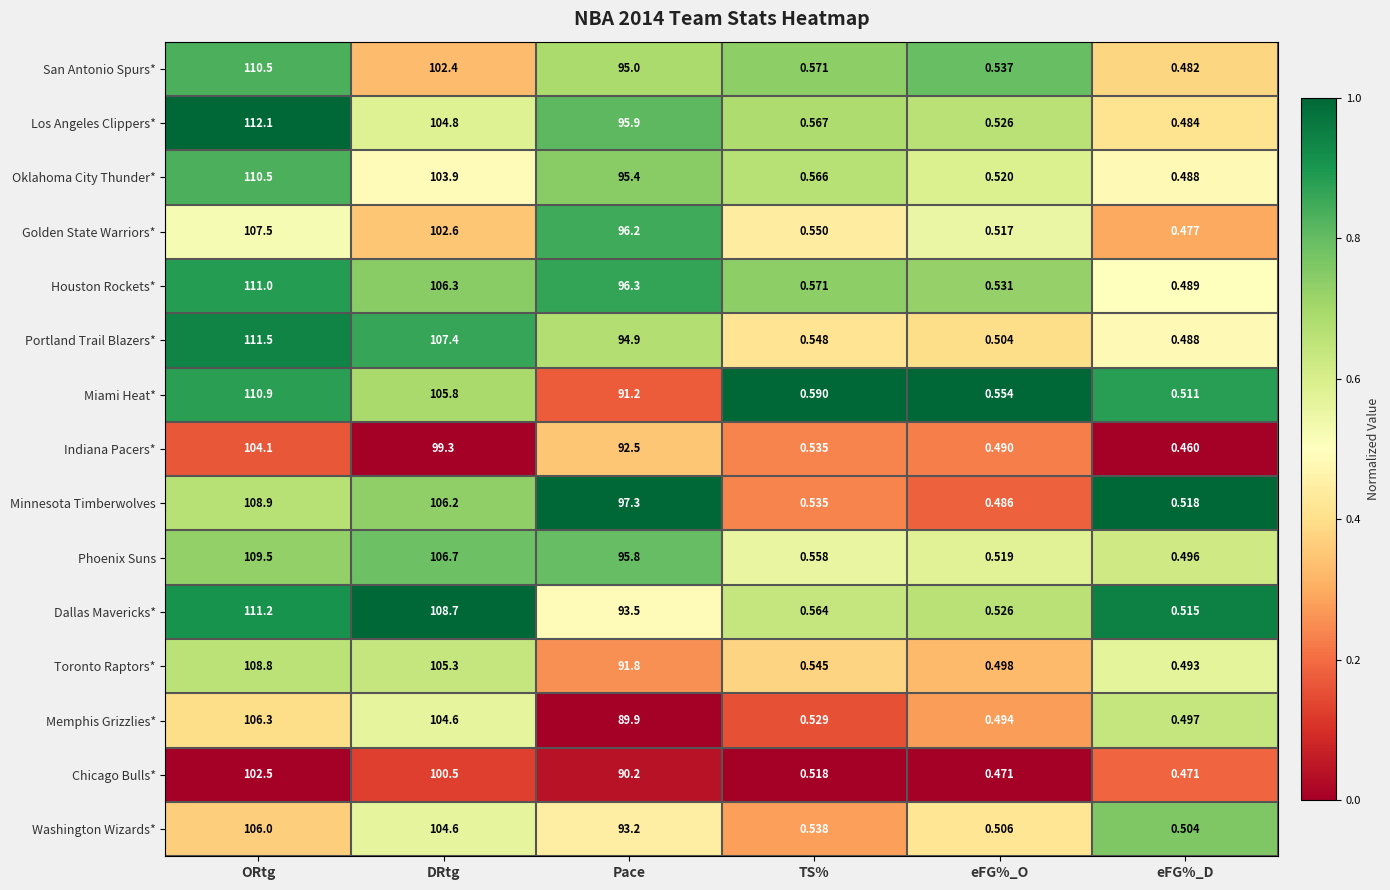

Between ORtg and eFG%_D, which series saw the biggest shift?

Los Angeles Clippers*